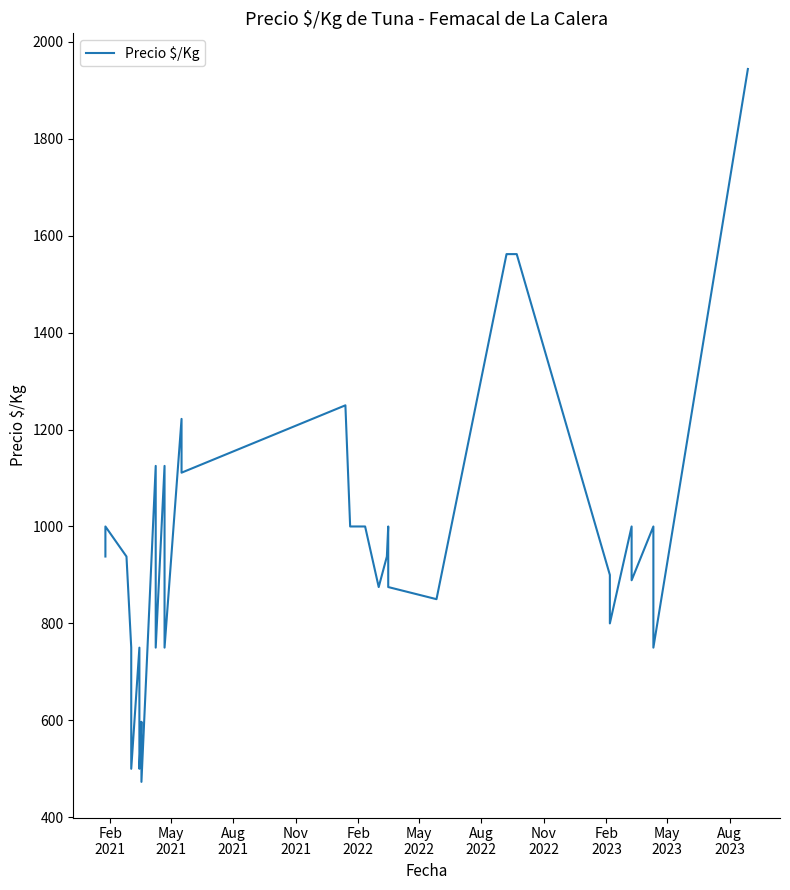

How many data points are less than 938?

18